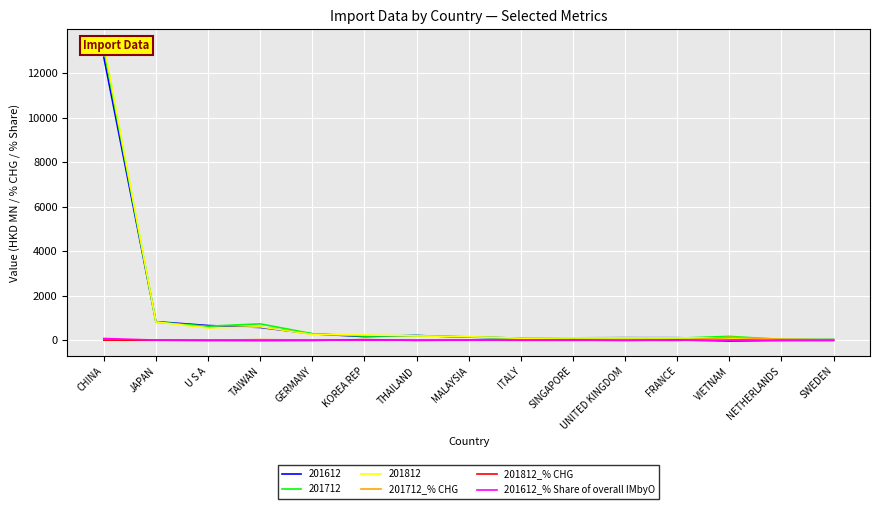

The 201612_% Share of overall IMbyO series shows 0.6 at ITALY. True or false?

True